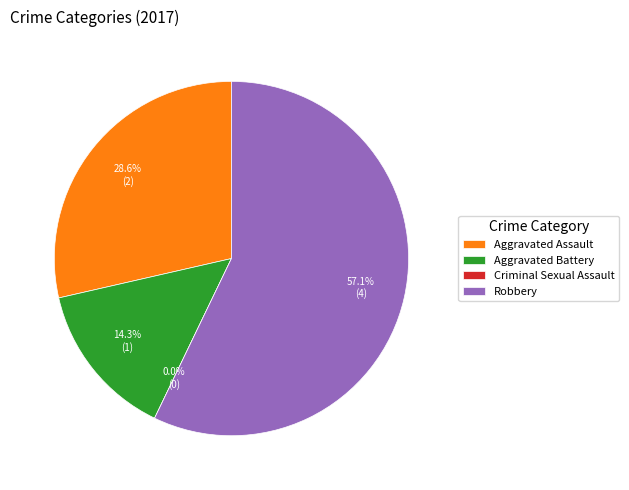

What is the smallest slice in the pie chart?

Criminal Sexual Assault